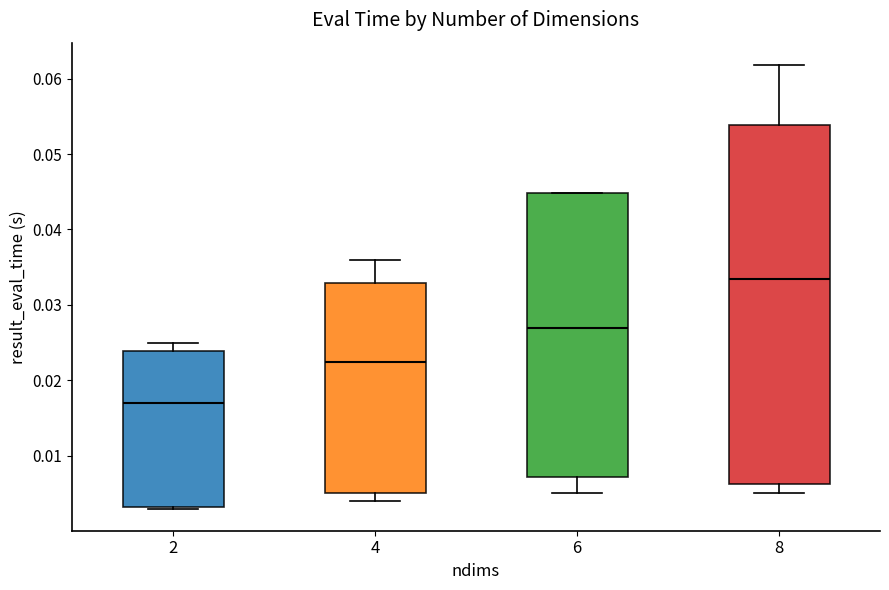

Where does the lower whisker of the box at x = 6 end on the y-axis? The values are not printed on the chart, so give them approximately, as read against the axis.

0.005